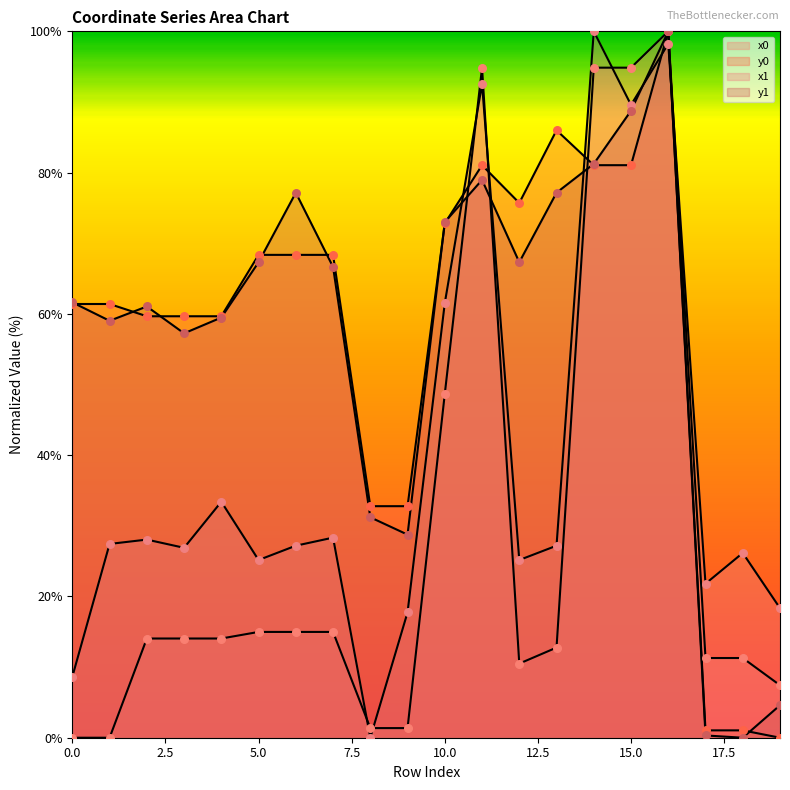

Which series reaches the minimum Y coordinate?

x0